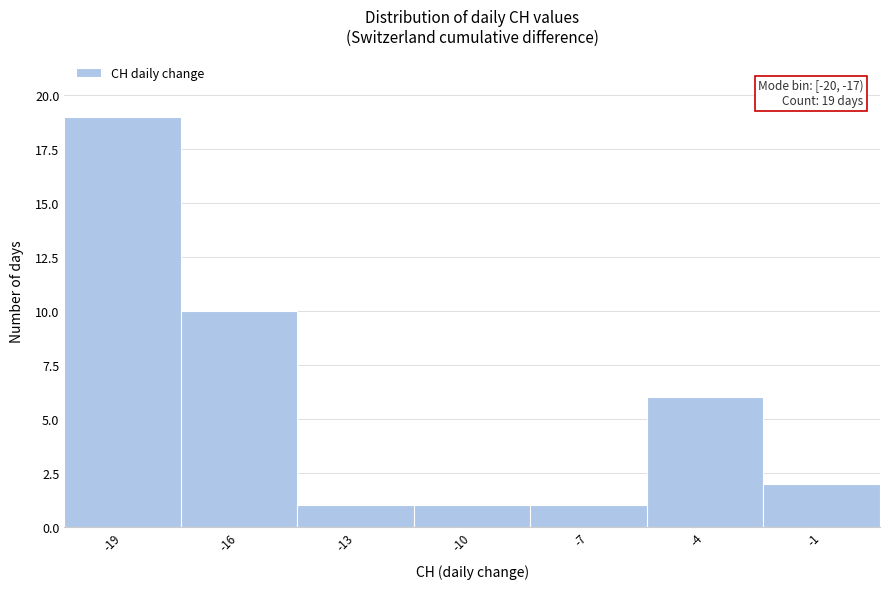

Over which range of the x-axis is the bar tallest?

-20.5 to -17.5